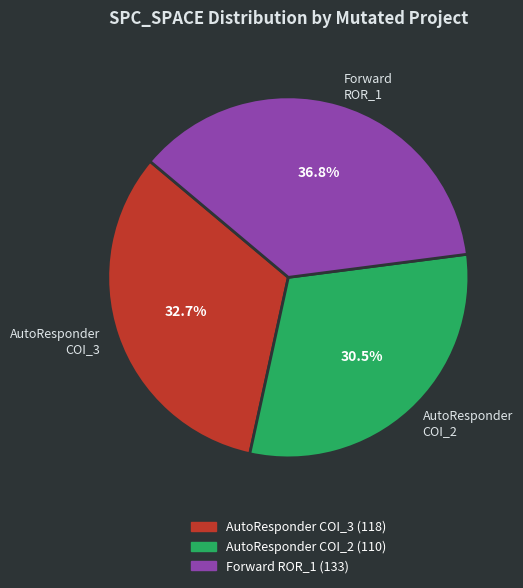

Rank the categories by value from lowest to highest.

AutoResponder COI_2, AutoResponder COI_3, Forward ROR_1